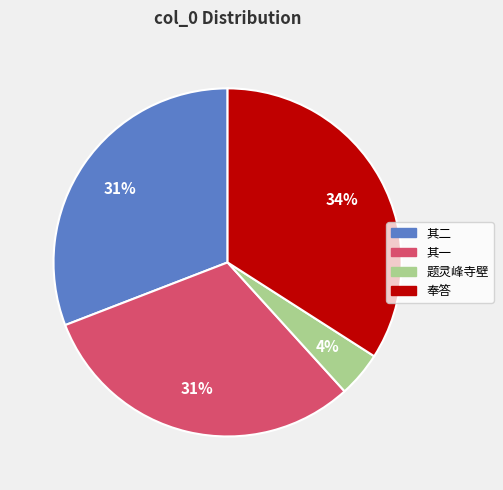

To the nearest percent, what is the difference between the largest and smallest slice percentages?

30%